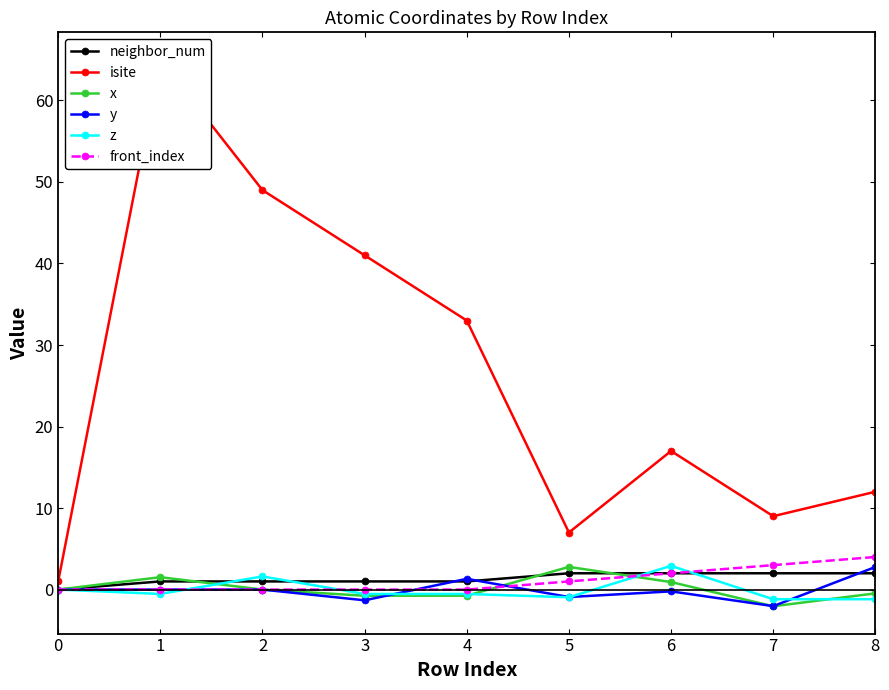

Count the number of data series in this chart.

6